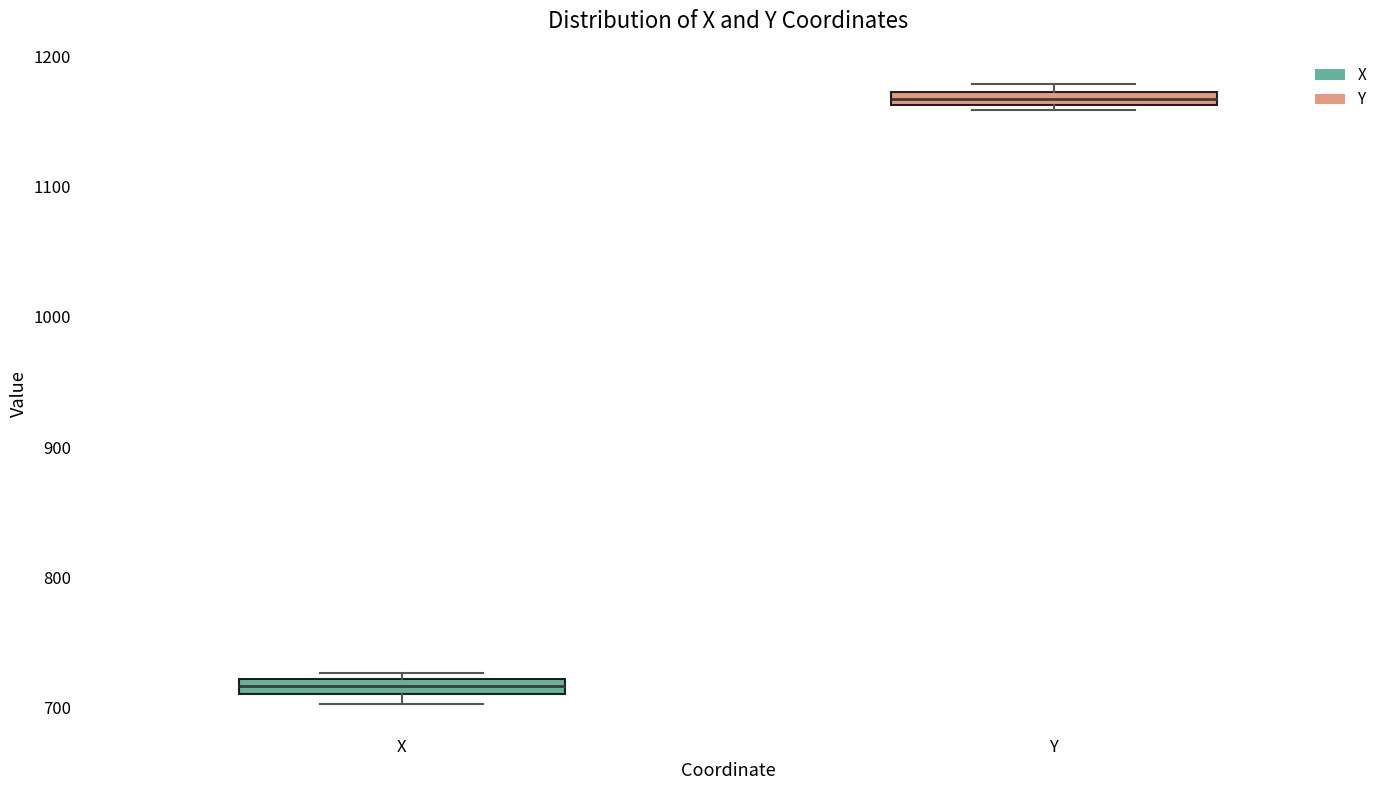

Where is the lower edge of the box for X on the y-axis? The values are not printed on the chart, so give them approximately, as read against the axis.

710